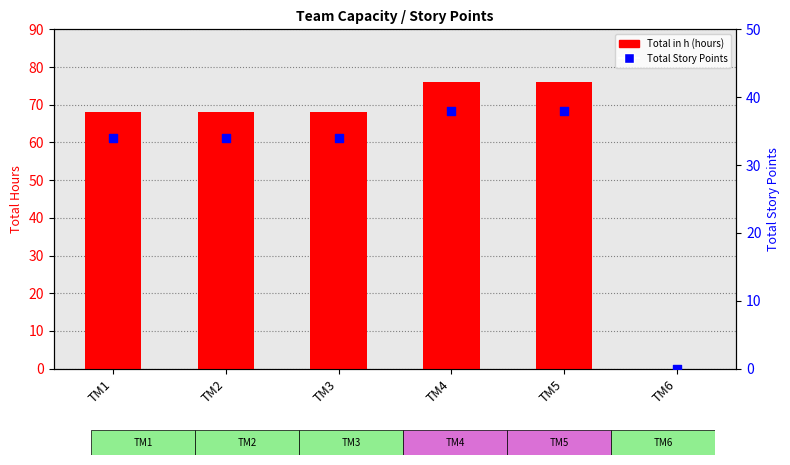

What are all the series names shown in the legend?

Total in h, Total Story Points